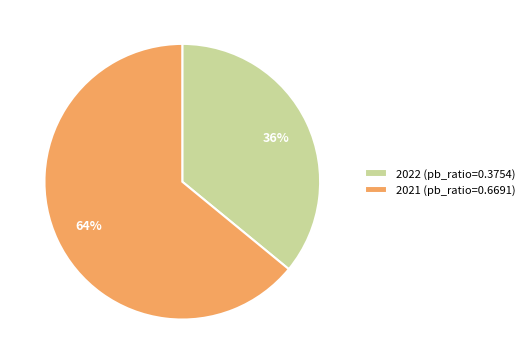

Rank the categories by value from lowest to highest.

2022, 2021